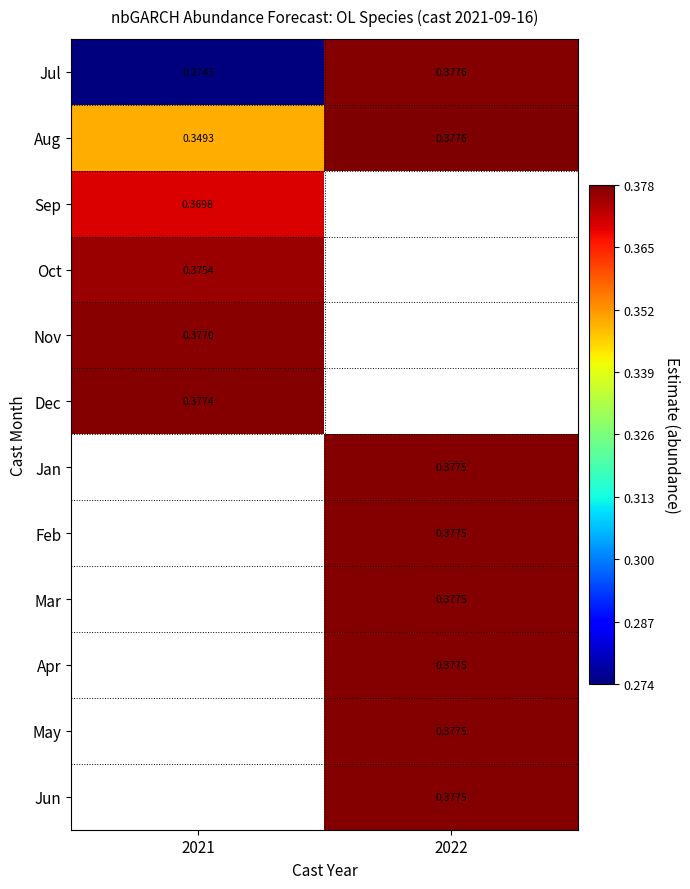

How many values in Jun are above zero?

1